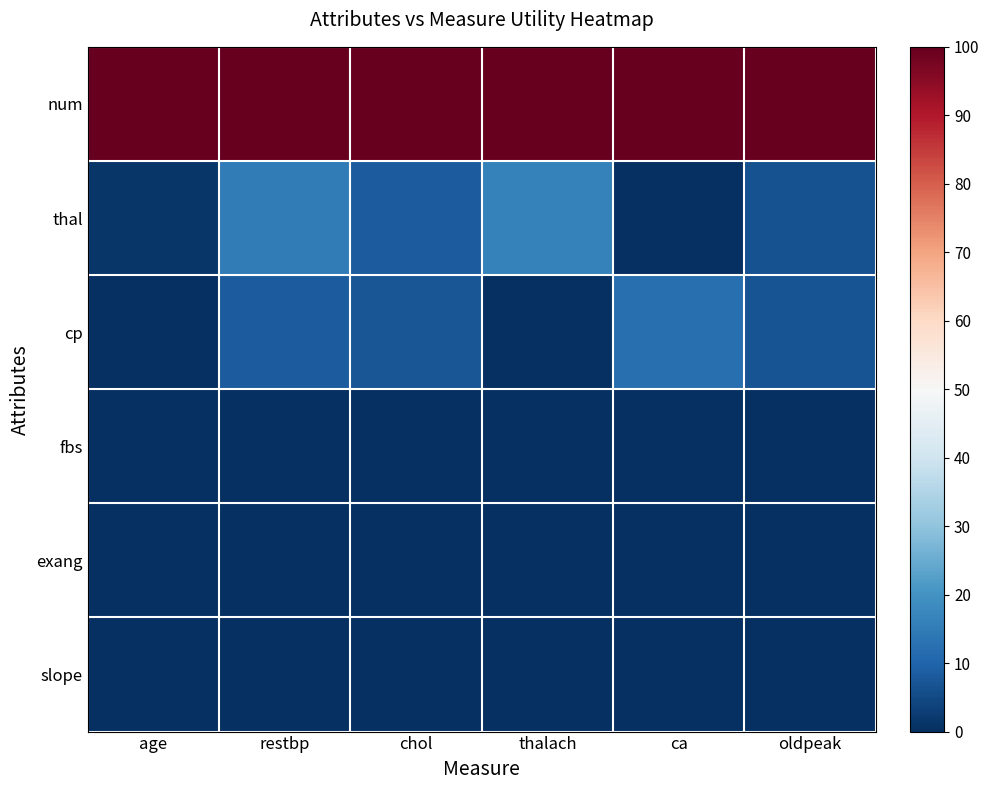

At which category is the sum across all series the highest?

restbp